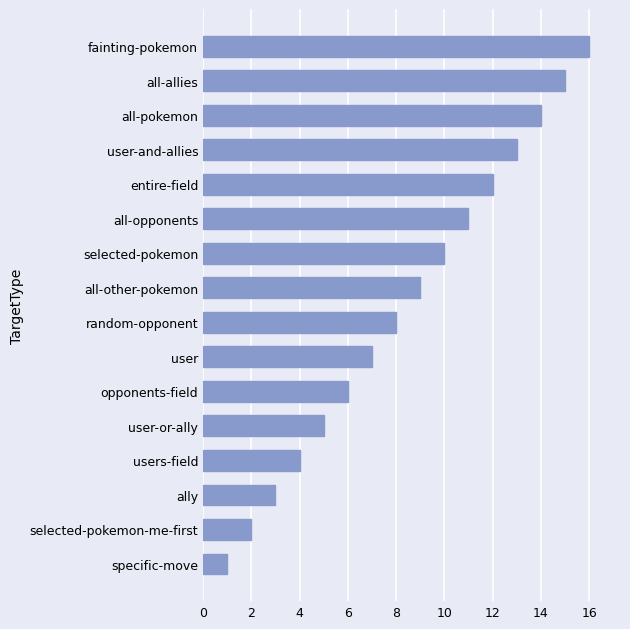

Rank the categories by value from highest to lowest.

fainting-pokemon, all-allies, all-pokemon, user-and-allies, entire-field, all-opponents, selected-pokemon, all-other-pokemon, random-opponent, user, opponents-field, user-or-ally, users-field, ally, selected-pokemon-me-first, specific-move